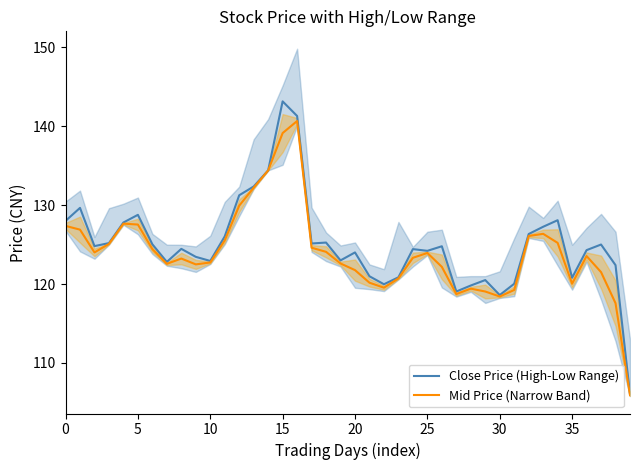

The Close Price (High-Low Range) series shows 106.0 at 39. True or false?

True